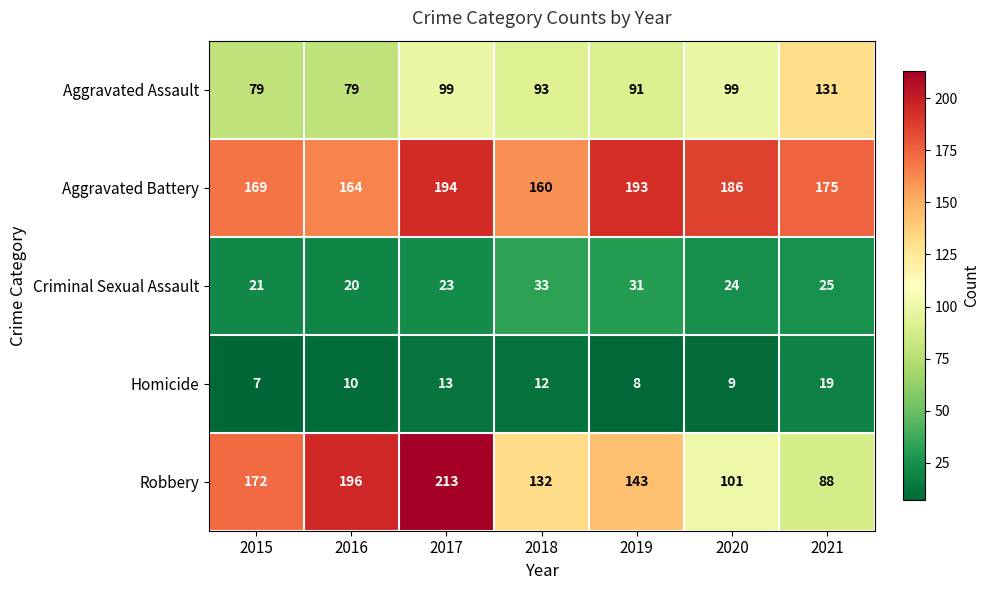

List the labels in order of Criminal Sexual Assault value, largest first.

2018, 2019, 2021, 2020, 2017, 2015, 2016